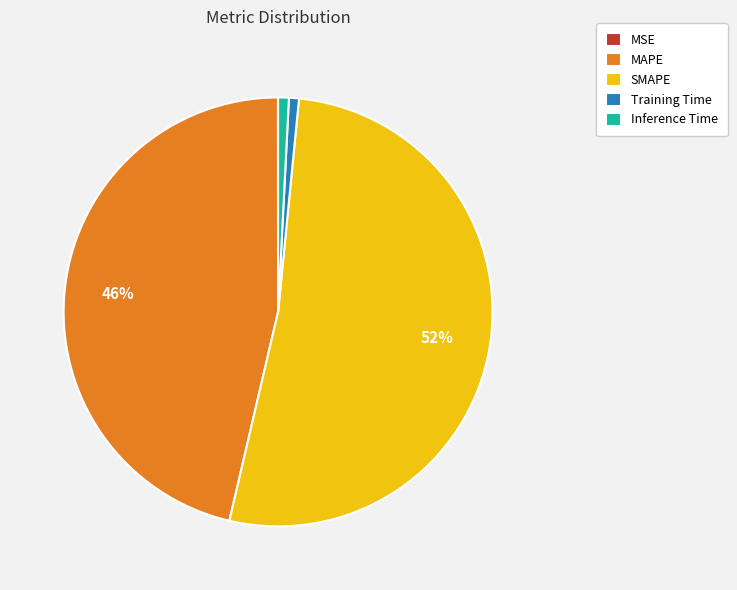

Do SMAPE and Training Time together represent more than half of the pie?

Yes